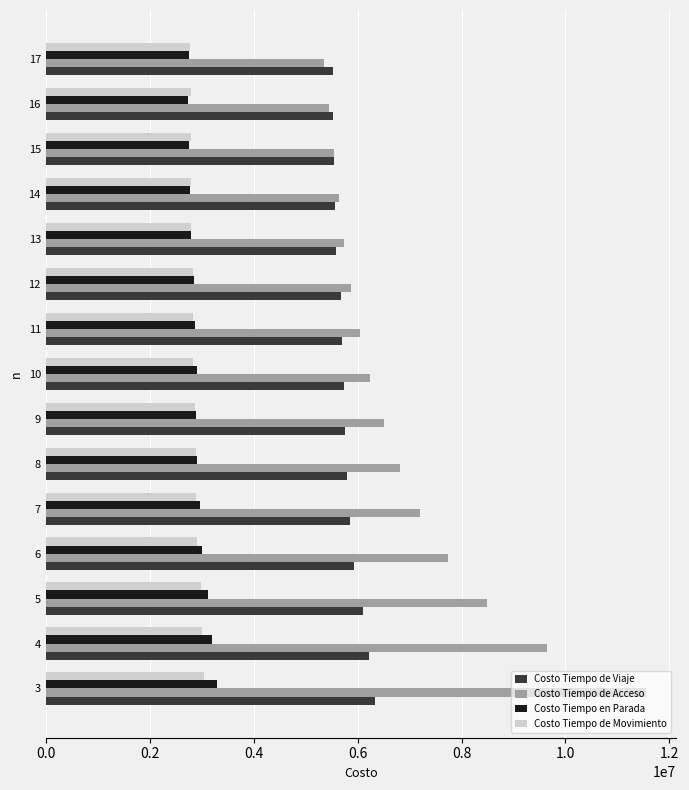

What is the maximum value for Costo Tiempo en Parada?

3292702.2